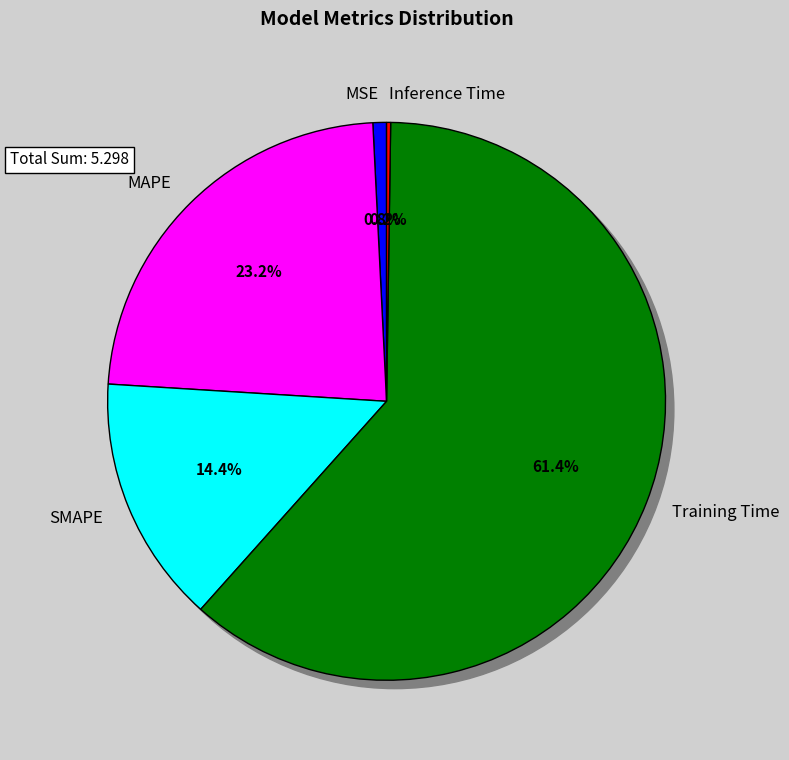

What percentage is the MAPE slice, to the nearest percent?

23%